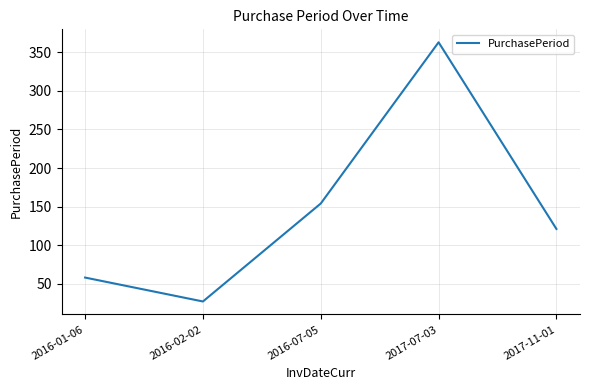

List the labels in order of value, smallest first.

2016-02-02, 2016-01-06, 2017-11-01, 2016-07-05, 2017-07-03